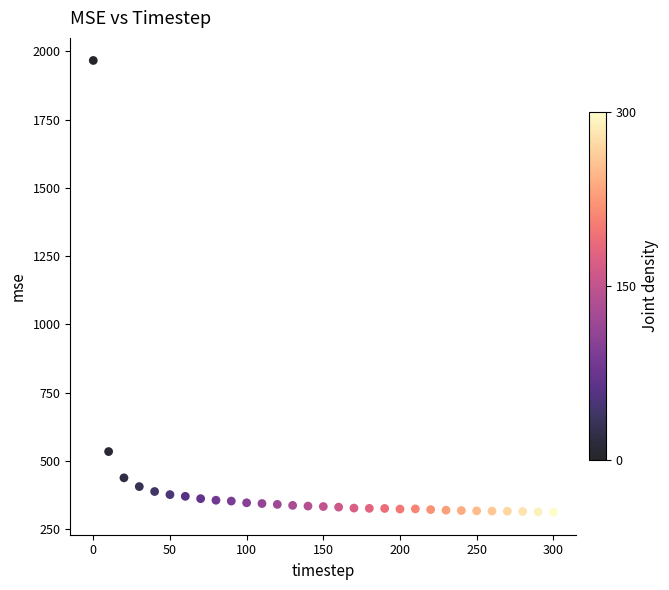

What is the range of X values (max minus min)?

300.0